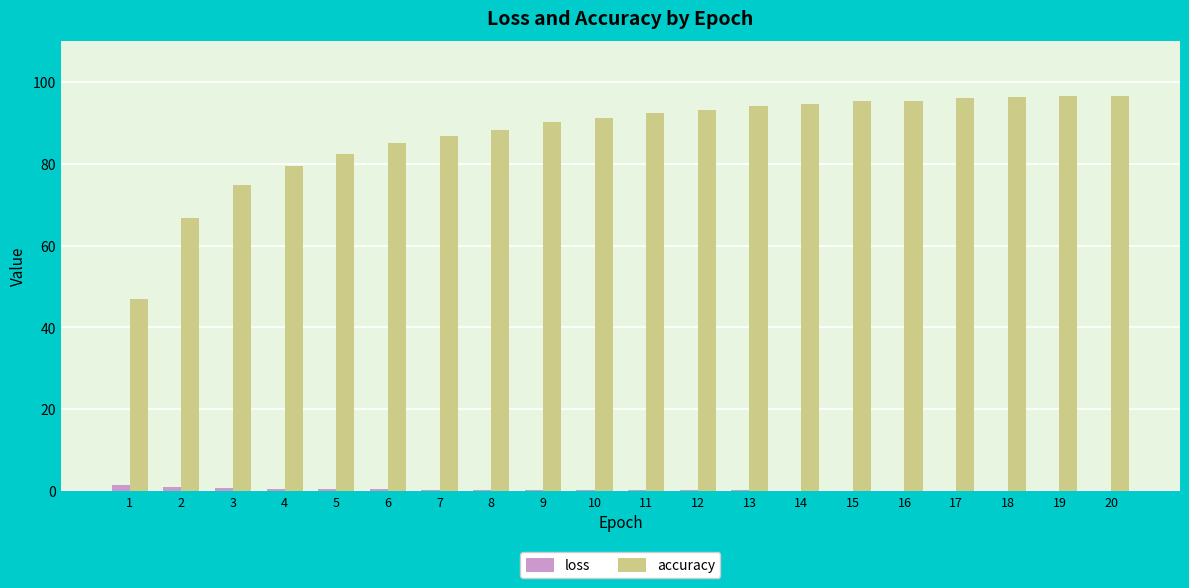

How many groups of bars are there?

20